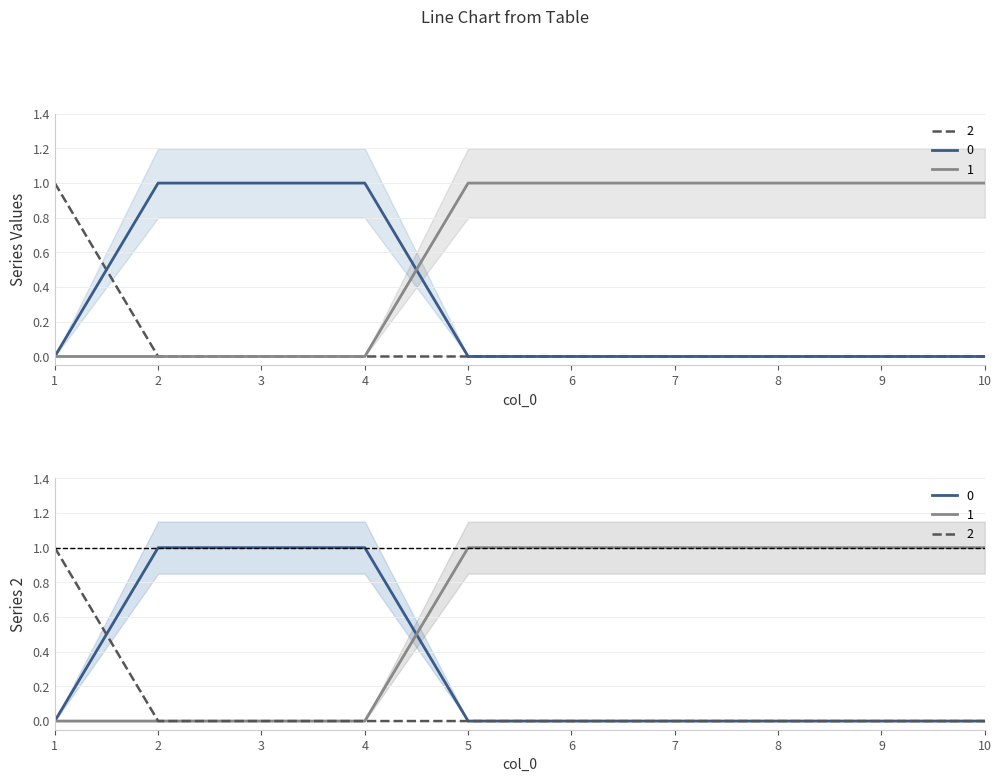

Is the value of 2 at 8 greater than the value of 0 at 8?

No